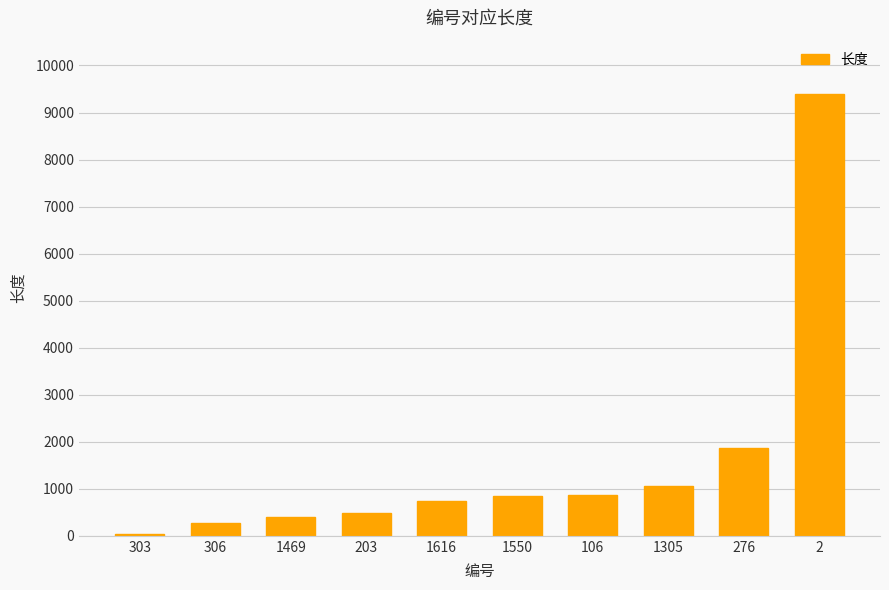

How many distinct data groups are displayed?

1